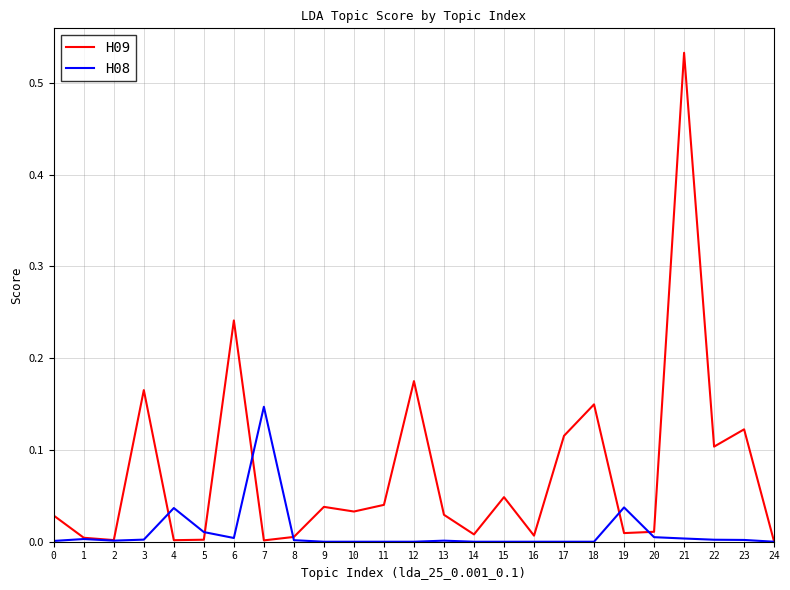

How many distinct data groups are displayed?

2